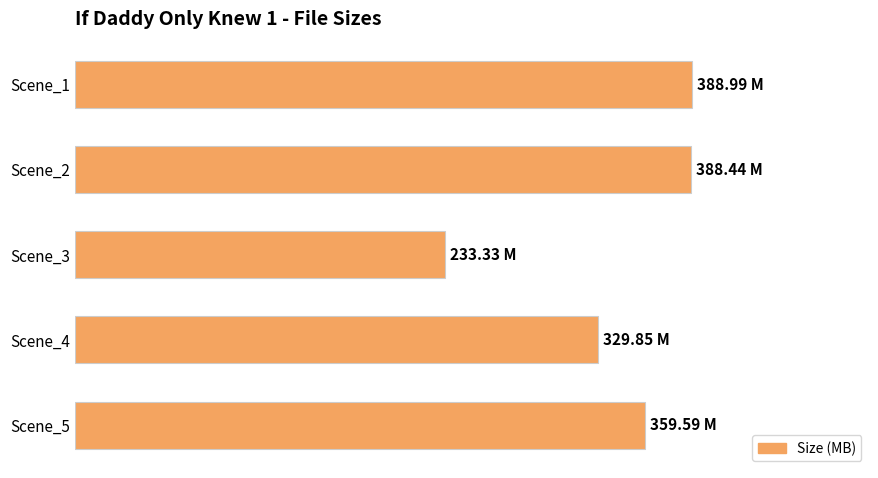

What is the sum of all values?

1700.2